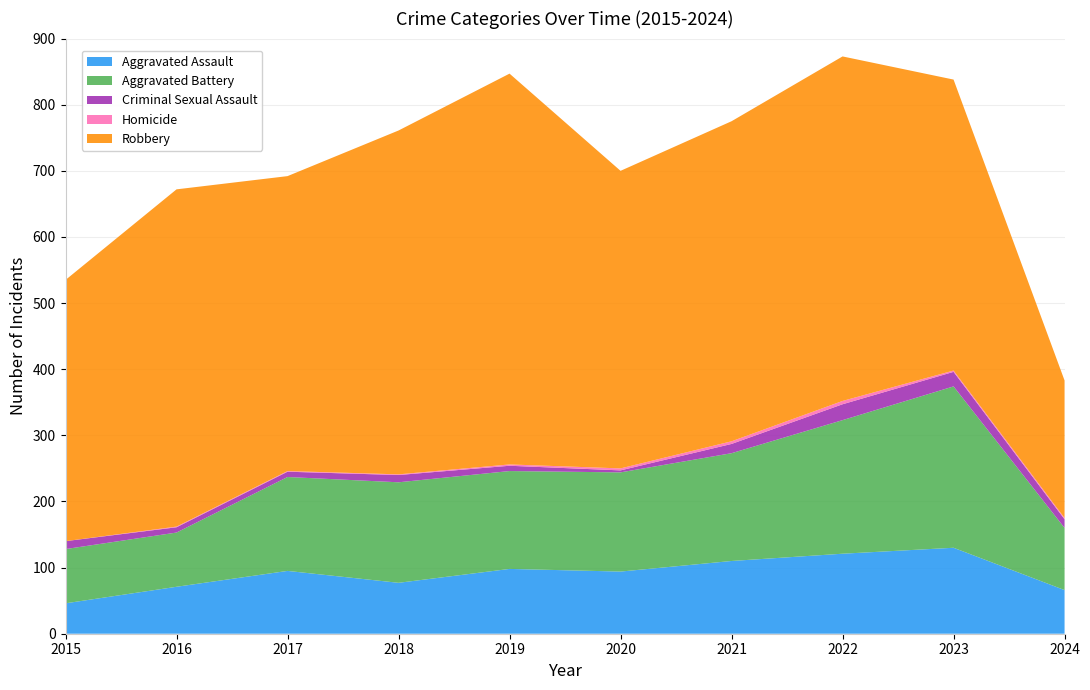

Reading left to right, extract all data points from this chart.

Aggravated Assault: 46	71	95	77	98	94	110	121	130	66
Aggravated Battery: 82	82	142	152	148	150	163	202	244	94
Criminal Sexual Assault: 12	8	8	11	8	3	14	24	22	13
Homicide: 0	1	1	1	2	3	4	5	2	2
Robbery: 395	510	446	520	591	450	484	521	440	208